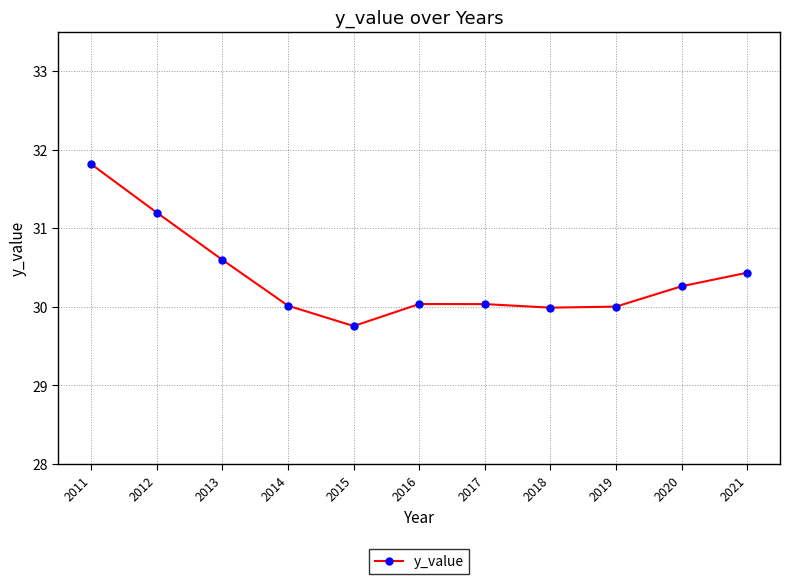

What is the value of the 1st point from the left?

31.8